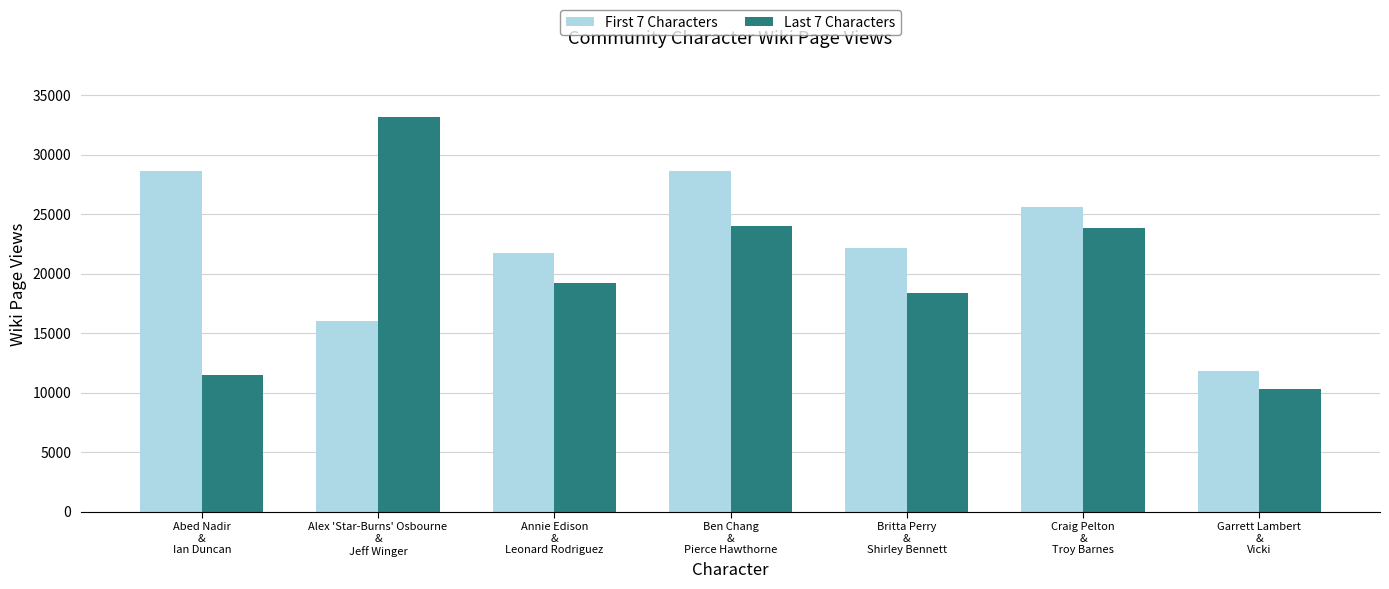

What is the total value across all series at Annie Edison
&
Leonard Rodriguez?

40925